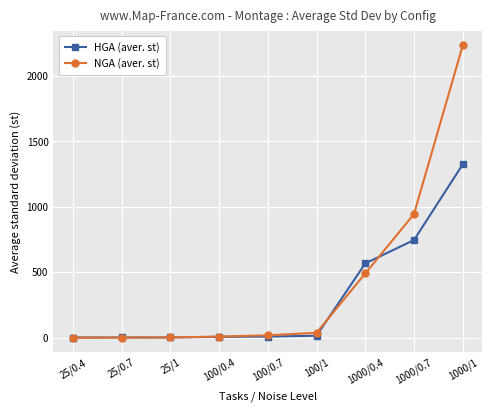

Is it true that HGA (aver. st) equals 1.9 at 25/1?

True